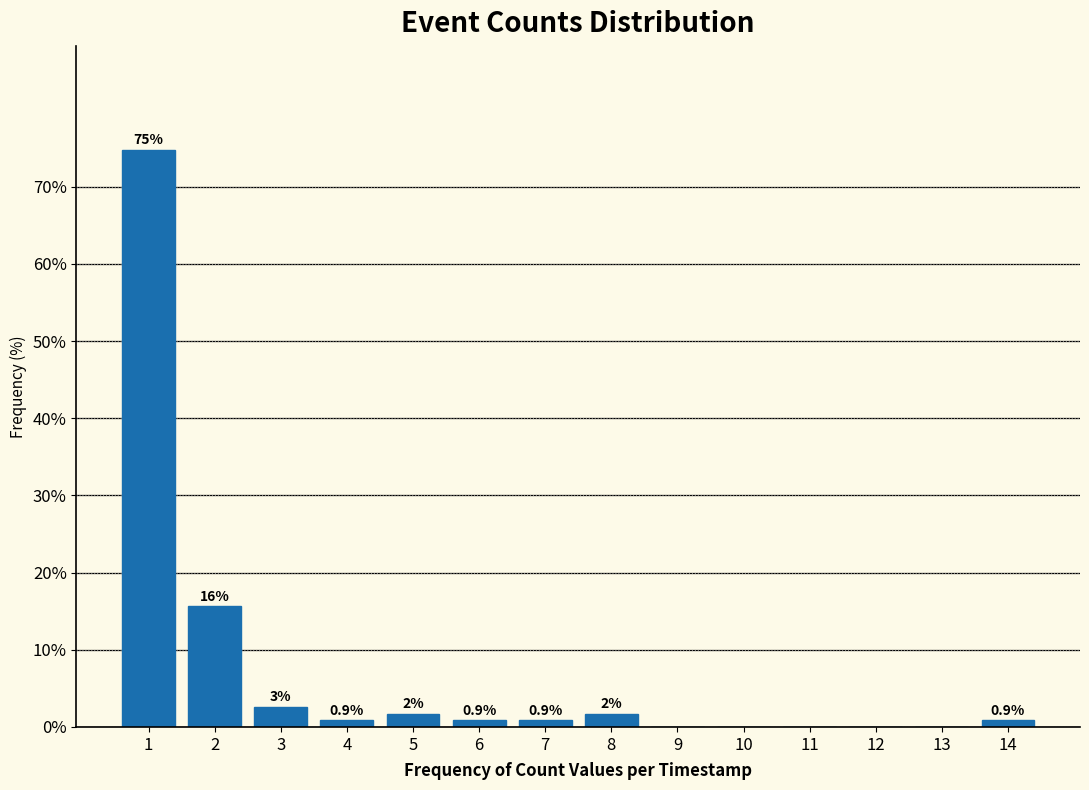

Which range on the x-axis has the tallest bar?

0.5 to 1.5